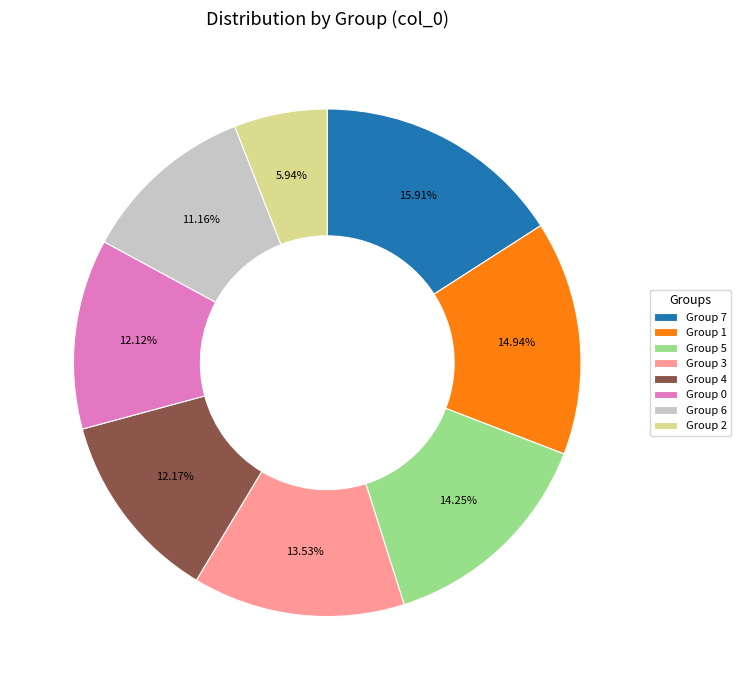

Which slice is the largest?

Group 7